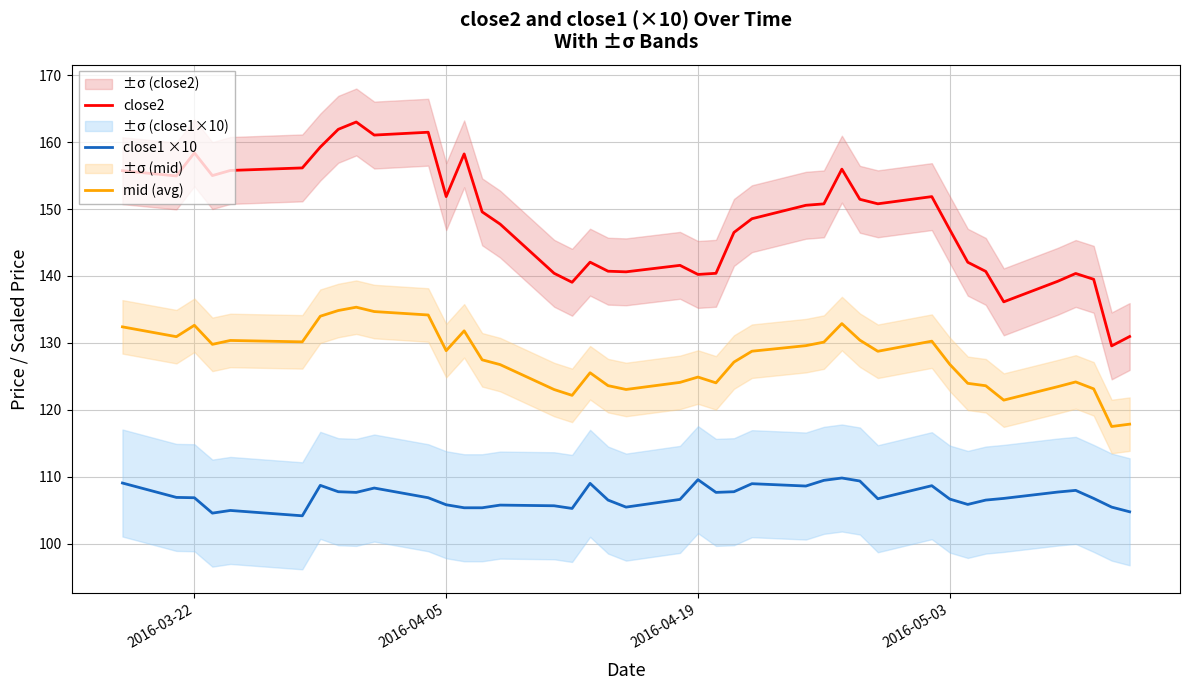

Reading right to left, what are all the values shown in this chart?

close2: 130.9	129.6	139.5	140.4	139.2	136.1	140.7	142.1	146.9	151.9	150.8	151.5	156.0	150.8	150.6	148.6	146.5	140.4	140.2	141.6	140.6	140.7	142.1	139.1	140.4	147.8	149.6	158.2	151.9	161.5	161.1	163.0	161.9	159.3	156.2	155.8	155.0	158.4	155.0	155.7
close1 ×10: 104.8	105.5	106.8	108.0	107.7	106.8	106.5	105.9	106.6	108.7	106.7	109.4	109.8	109.5	108.6	108.9	107.8	107.7	109.5	106.6	105.5	106.5	109.0	105.2	105.6	105.8	105.3	105.3	105.8	106.9	108.3	107.7	107.8	108.7	104.1	104.9	104.5	106.9	106.9	109.0
mid (avg): 117.8	117.5	123.1	124.2	123.5	121.4	123.6	124.0	126.8	130.3	128.7	130.4	132.9	130.1	129.6	128.8	127.1	124.0	124.9	124.1	123.0	123.6	125.5	122.2	123.0	126.8	127.5	131.8	128.8	134.2	134.7	135.3	134.8	134.0	130.2	130.4	129.8	132.6	130.9	132.4